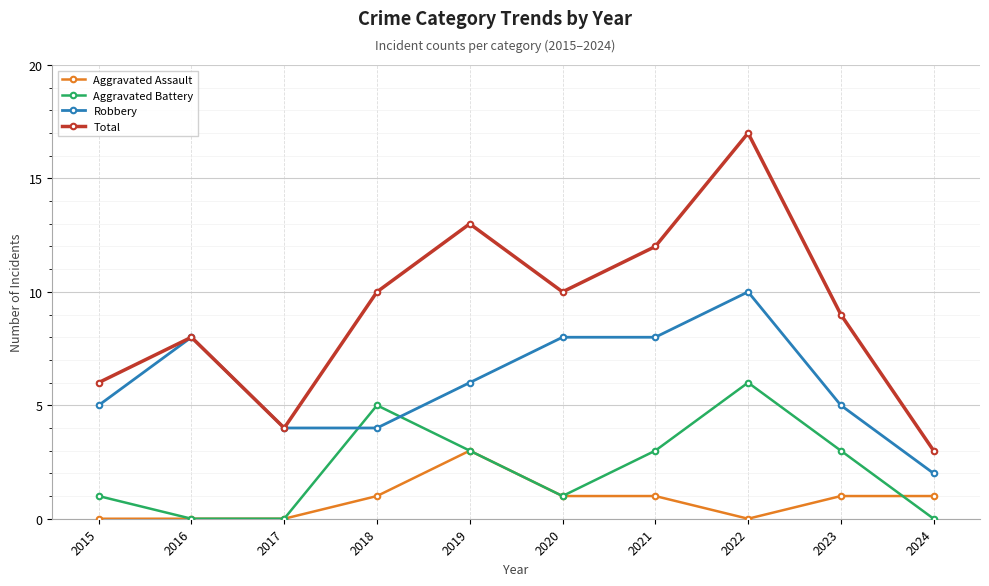

How many distinct data groups are displayed?

4